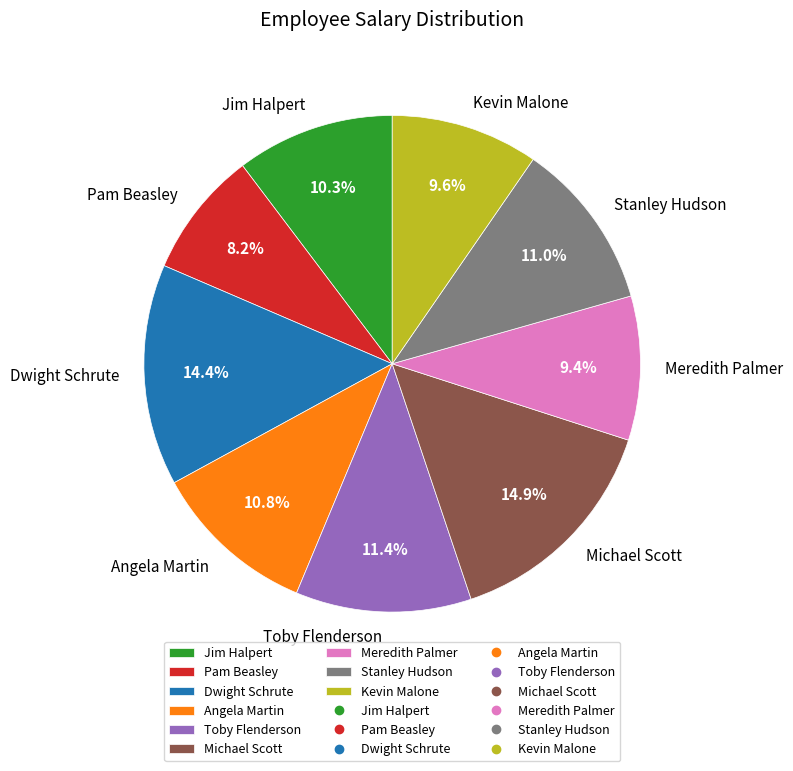

Which category has the smallest portion of the pie?

Pam Beasley